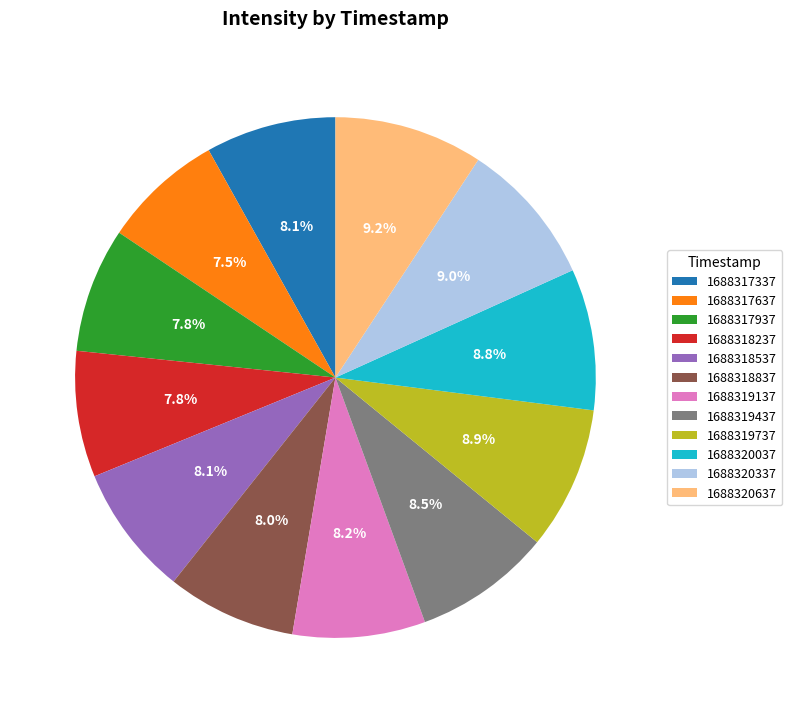

Is 1688318237 the majority of the pie?

No